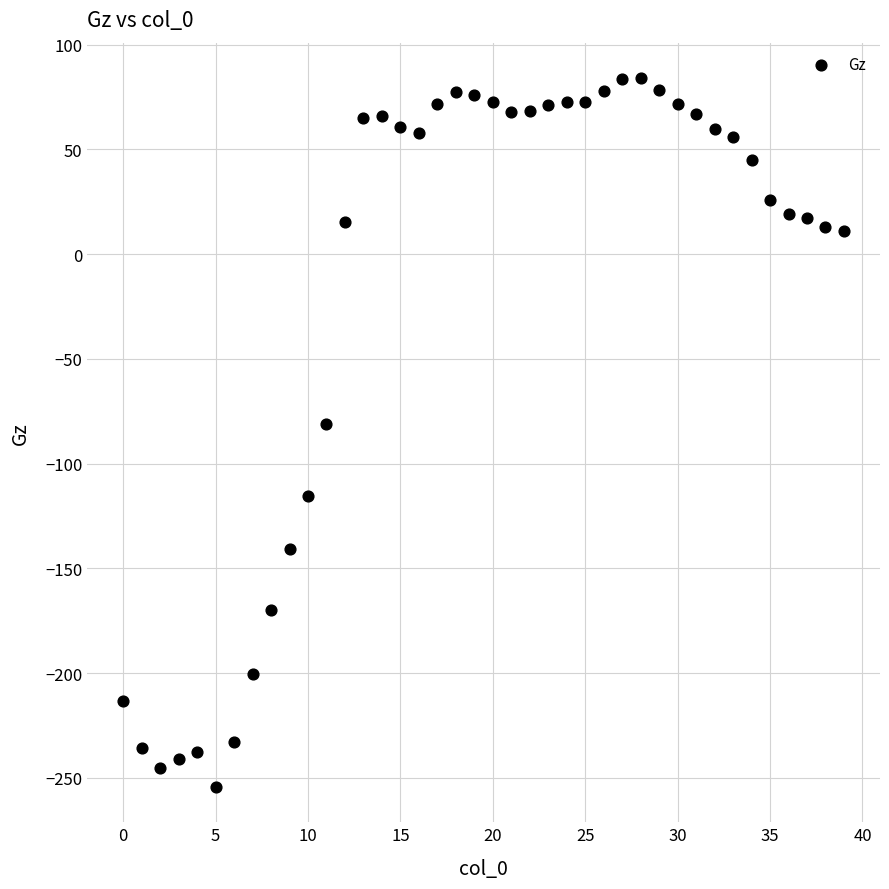

What Y value in the scatter plot is closest to -85?

-81.2